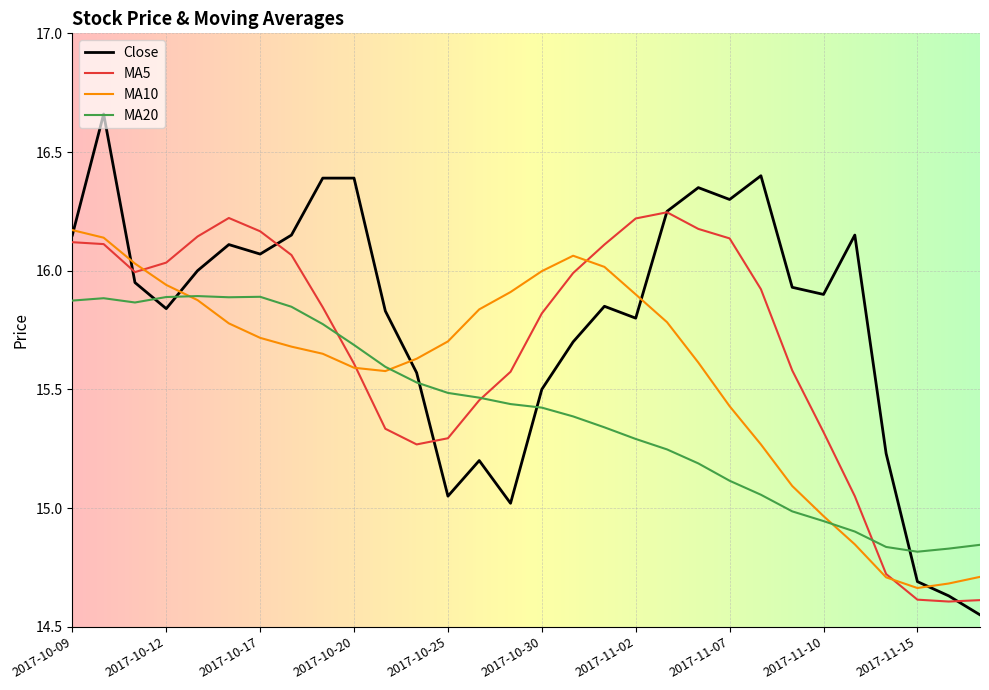

Which series has the widest spread of values?

Close